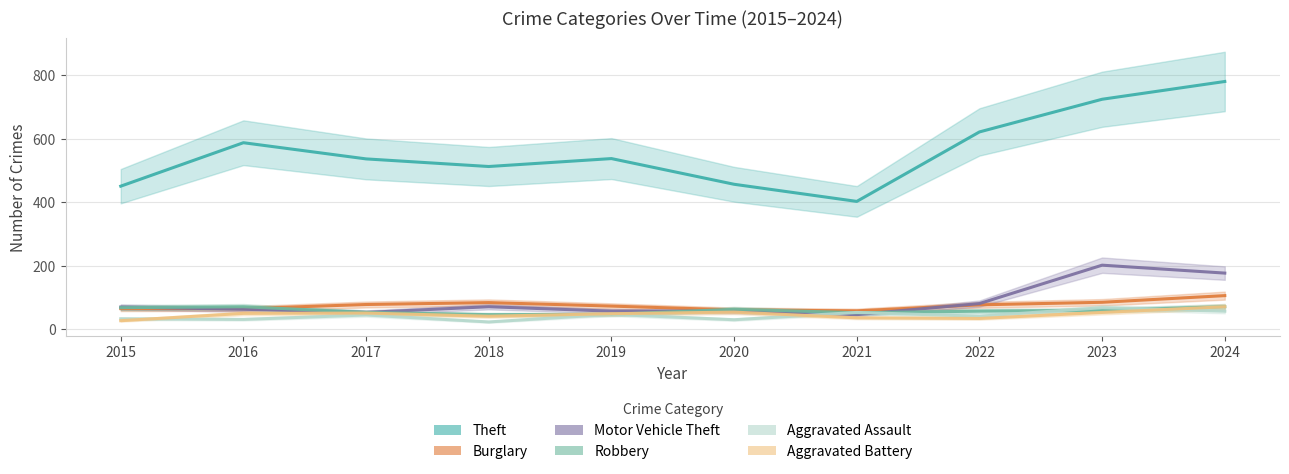

How many intersections are there between Burglary and Motor Vehicle Theft?

2